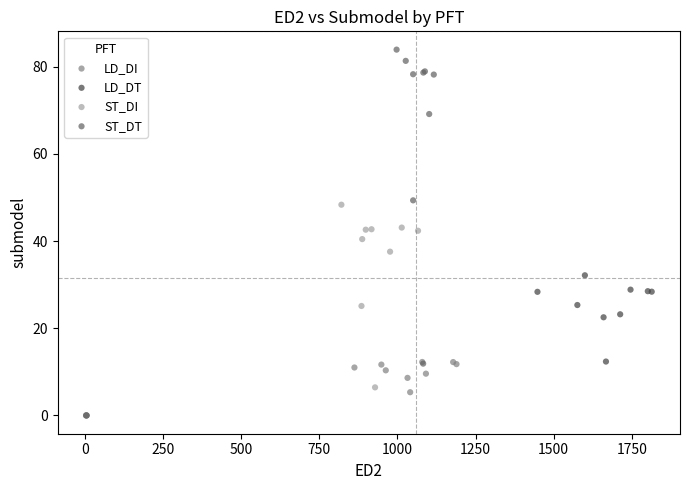

Which series reaches the maximum Y coordinate?

ST_DT